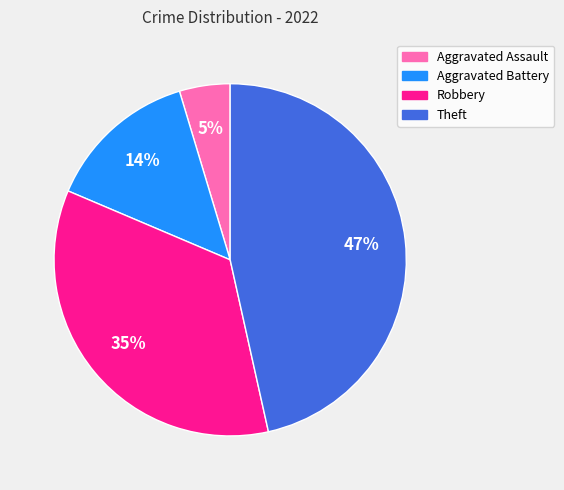

To the nearest percent, what is the difference between the Aggravated Assault and Theft slice percentages?

42%